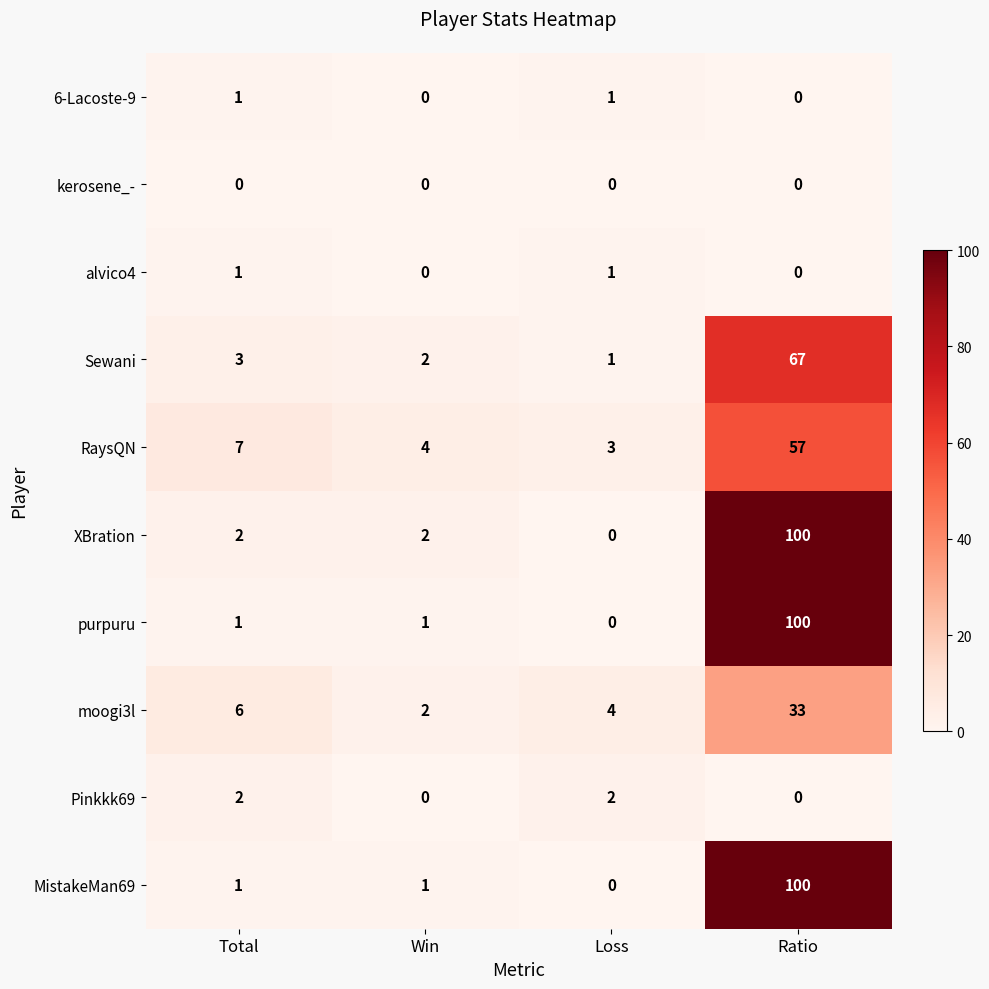

Which series changed the most between Total and Loss?

RaysQN